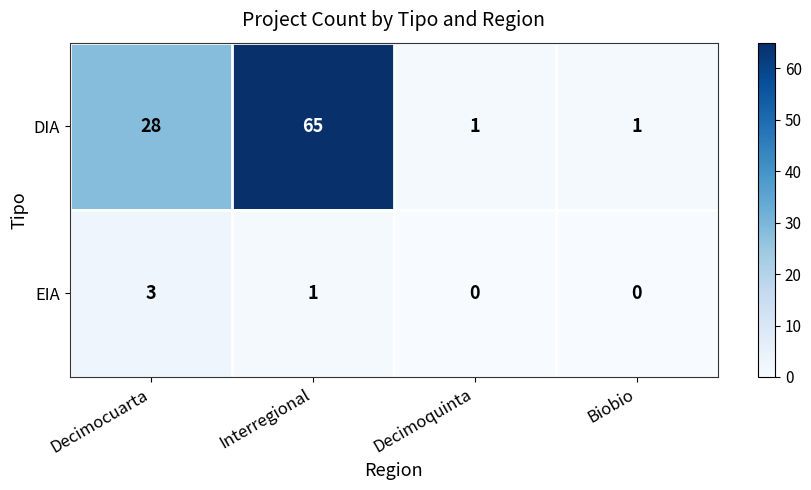

How many values in the DIA series are below 28?

2